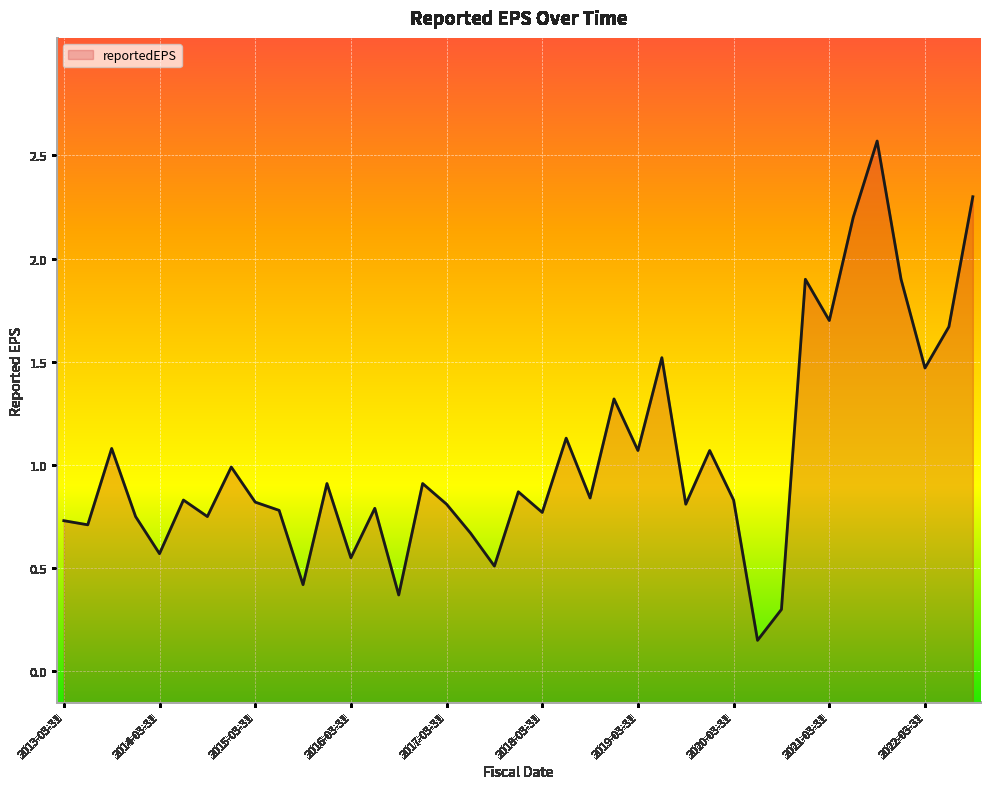

Which category has the highest value across all series?

2021-09-30